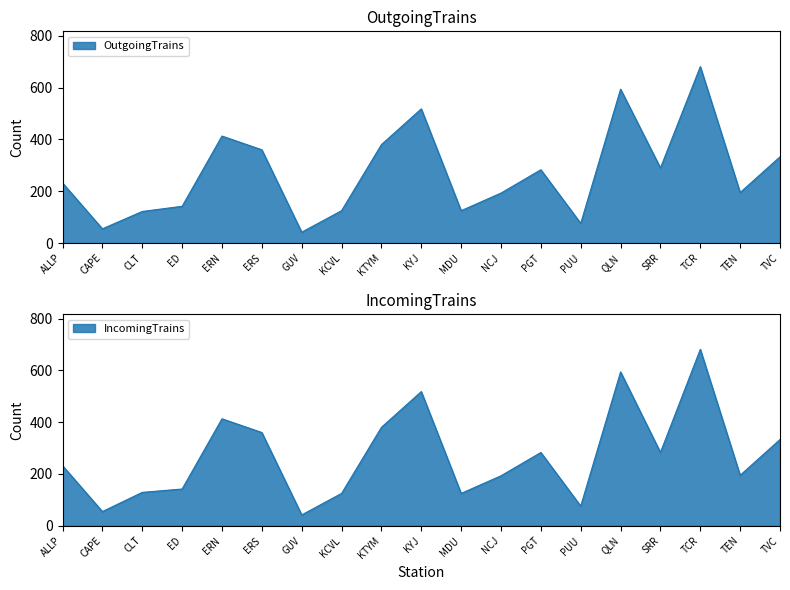

True or false: IncomingTrains and OutgoingTrains intersect in this chart.

False